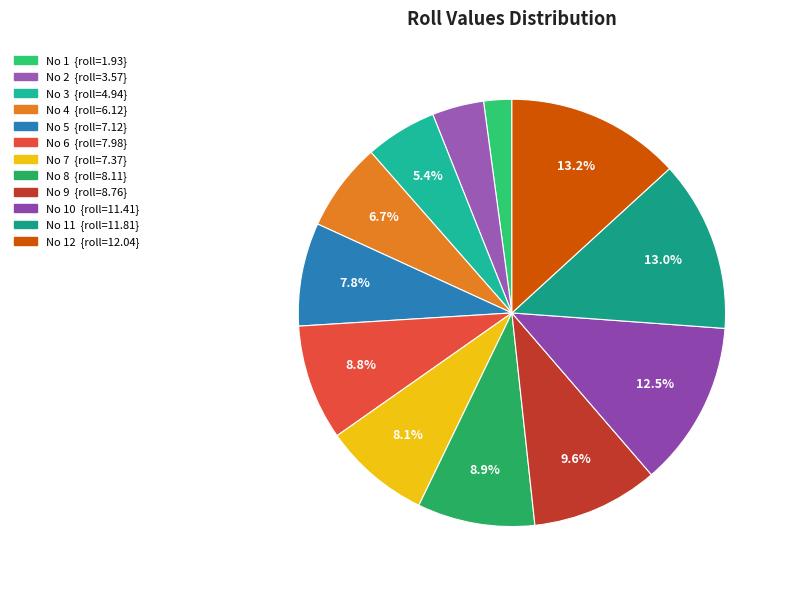

Count the number of slices in the pie.

12